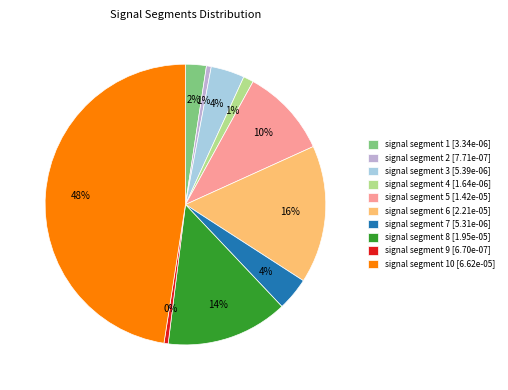

Is there a majority slice in this chart?

No